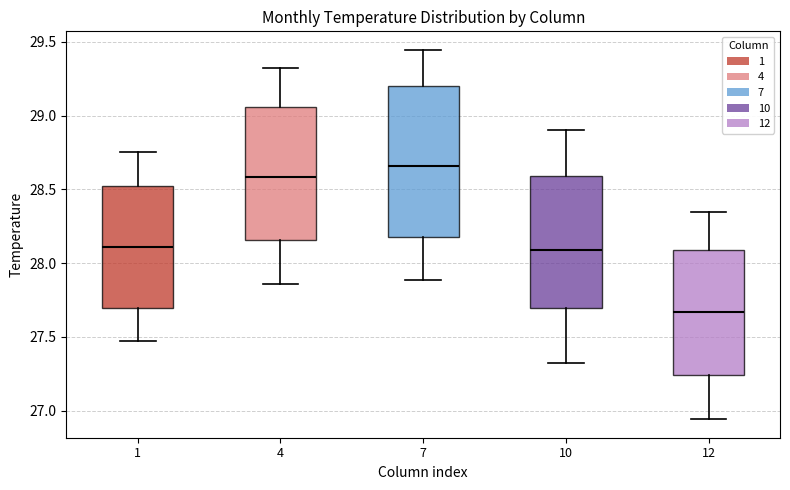

Which box has the lowest median line?

12